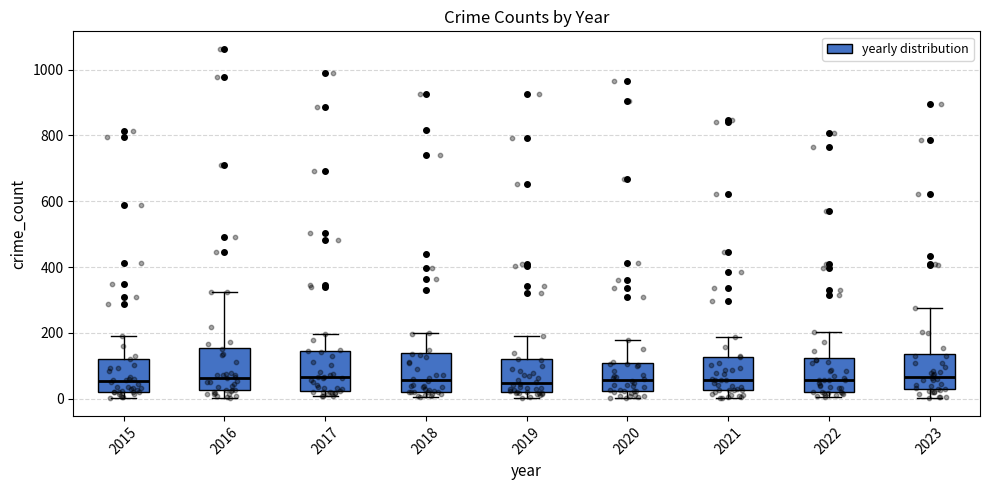

Reading left to right, transcribe this box plot: for each box, give where its median line is, the range the box spans, and where its two whiskers end, as read against the y-axis. The values are not printed on the chart, so give them approximately, as read against the axis.

2015: median 60, box 20 to 120, whiskers 0 to 200
2016: median 60, box 20 to 160, whiskers 0 to 320
2017: median 60, box 20 to 140, whiskers 0 to 200
2018: median 60, box 20 to 140, whiskers 0 to 200
2019: median 40, box 20 to 120, whiskers 0 to 200
2020: median 60, box 20 to 100, whiskers 0 to 180
2021: median 60, box 20 to 120, whiskers 0 to 180
2022: median 60, box 20 to 120, whiskers 0 to 200
2023: median 60, box 20 to 140, whiskers 0 to 280